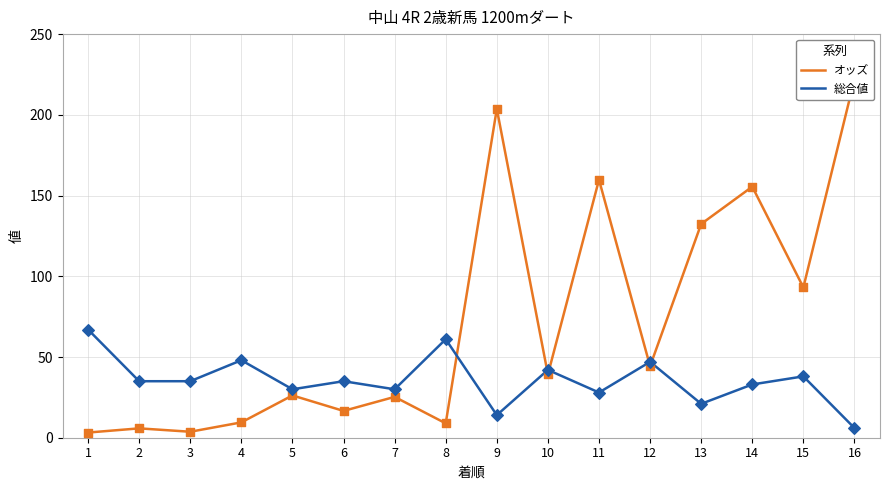

Which series reaches the maximum Y coordinate?

オッズ